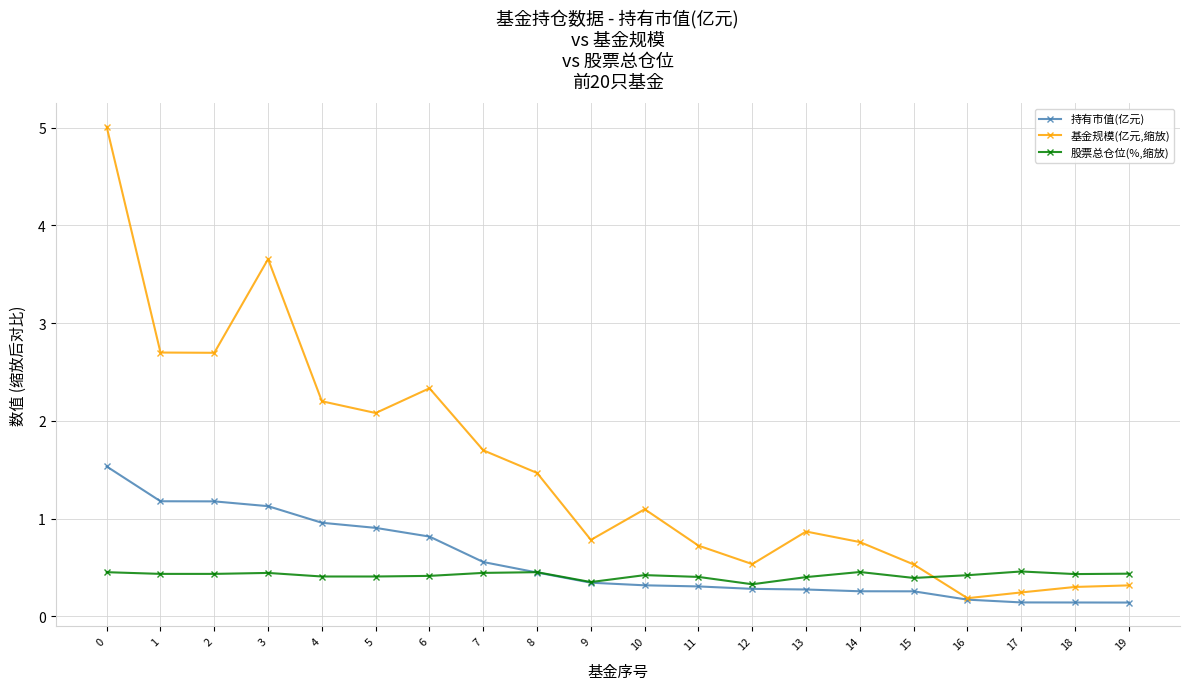

The 持有市值(亿元) series shows 0.1 at 18. True or false?

True